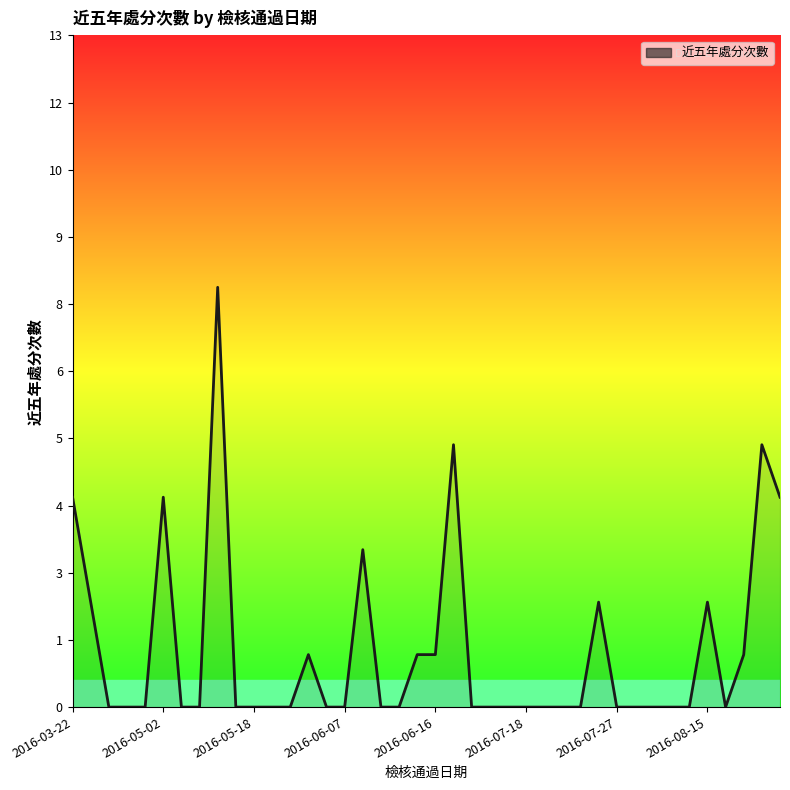

Which label corresponds to the smallest value in the chart?

2016-05-18